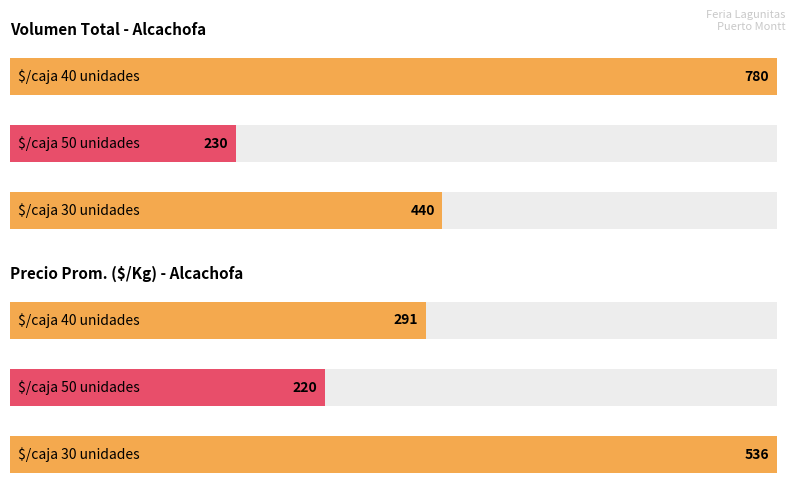

Where does the Volumen series first go above 80?

$/caja 40 unidades